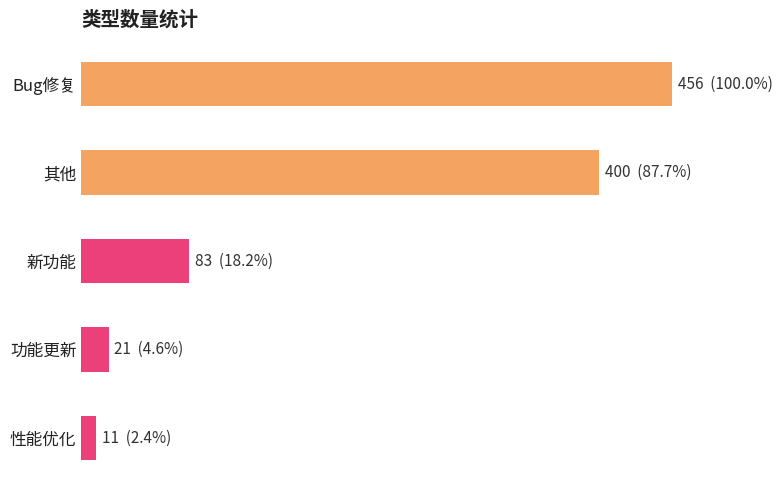

Does the chart contain any negative values?

No